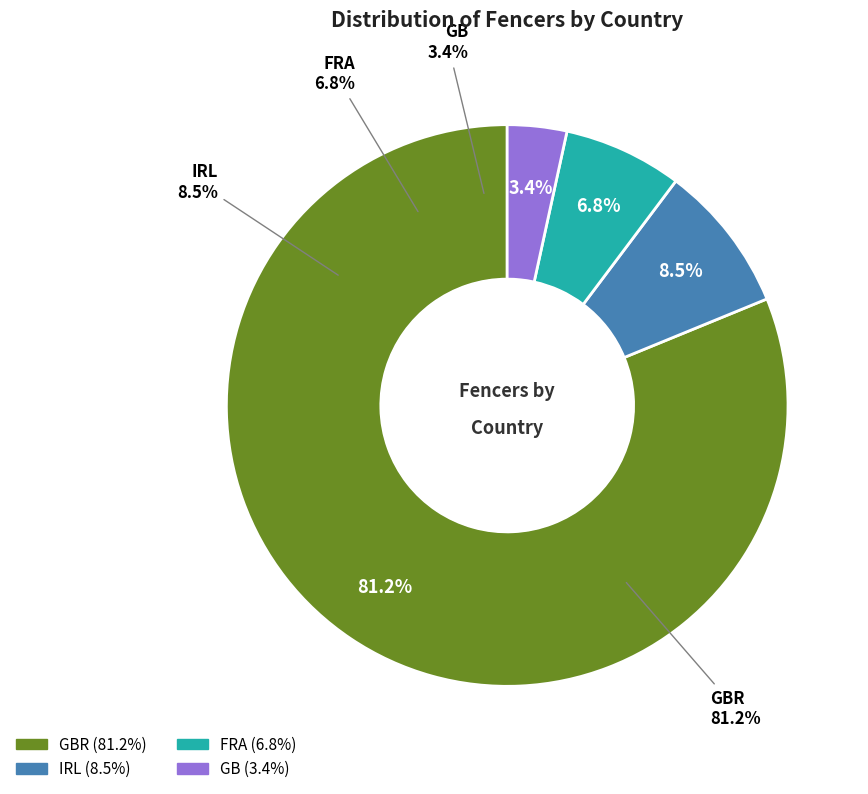

To the nearest percent, what percentage of the pie is GBR?

81%